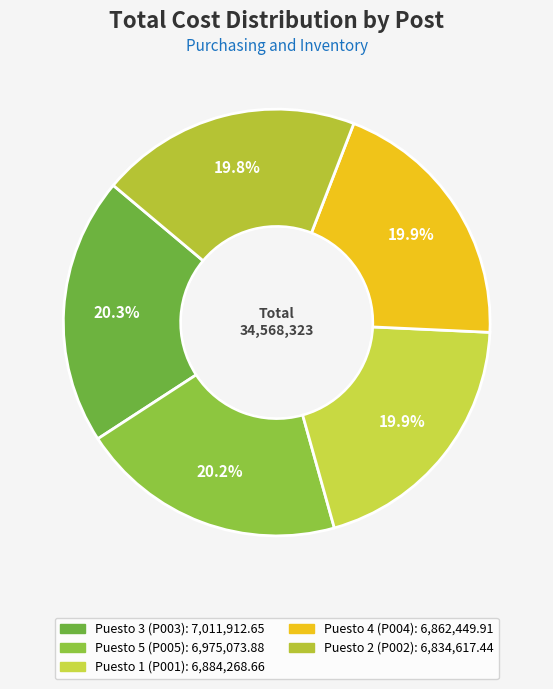

Is there a majority slice in this chart?

No